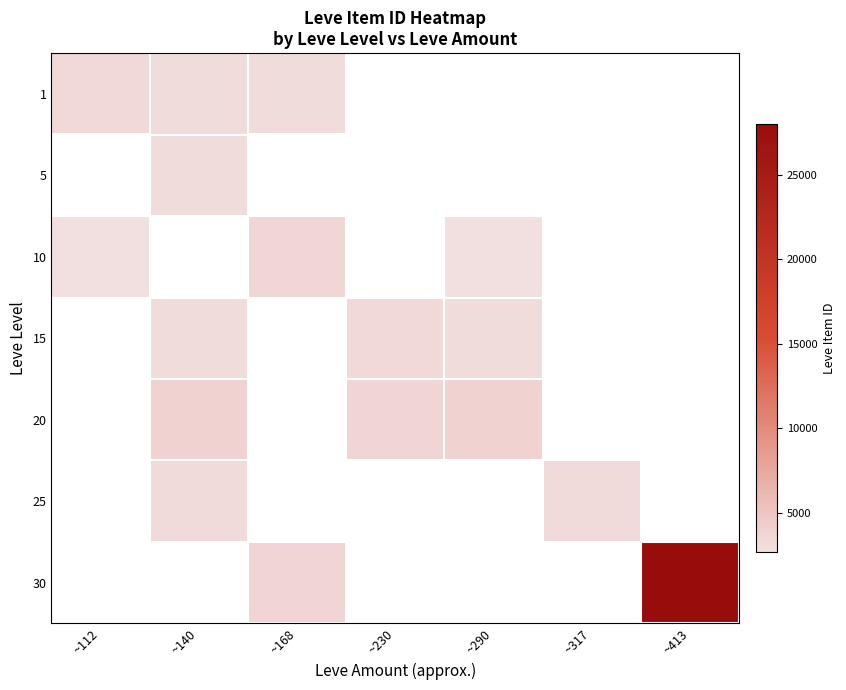

How many data points does each series have?

7